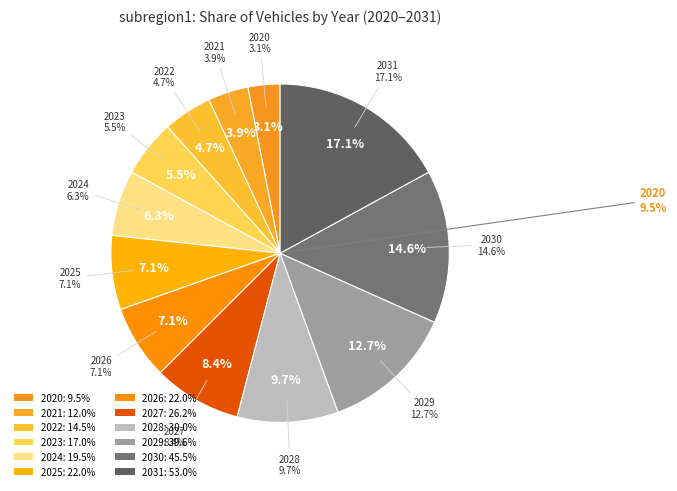

Rank the categories by value from lowest to highest.

2020, 2021, 2022, 2023, 2024, 2025, 2026, 2027, 2028, 2029, 2030, 2031